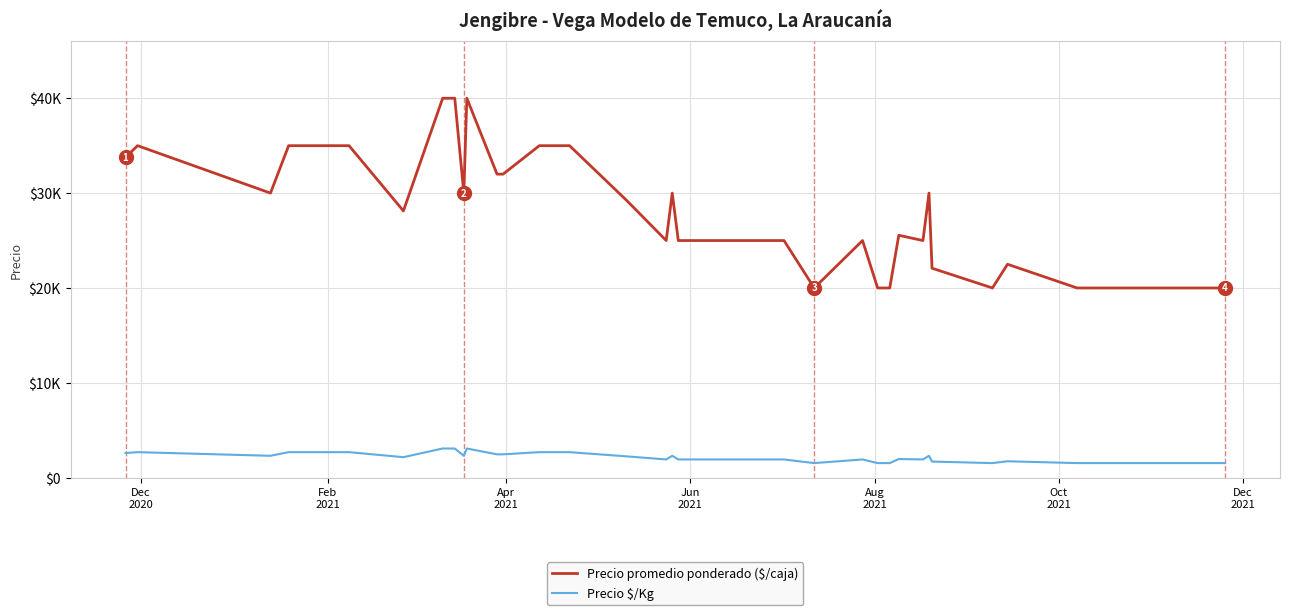

What is the lowest value of the Precio promedio ponderado ($/caja) series?

20000